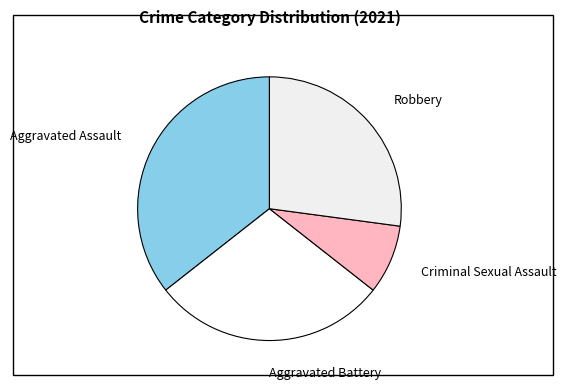

Which slice is the largest?

Aggravated Assault